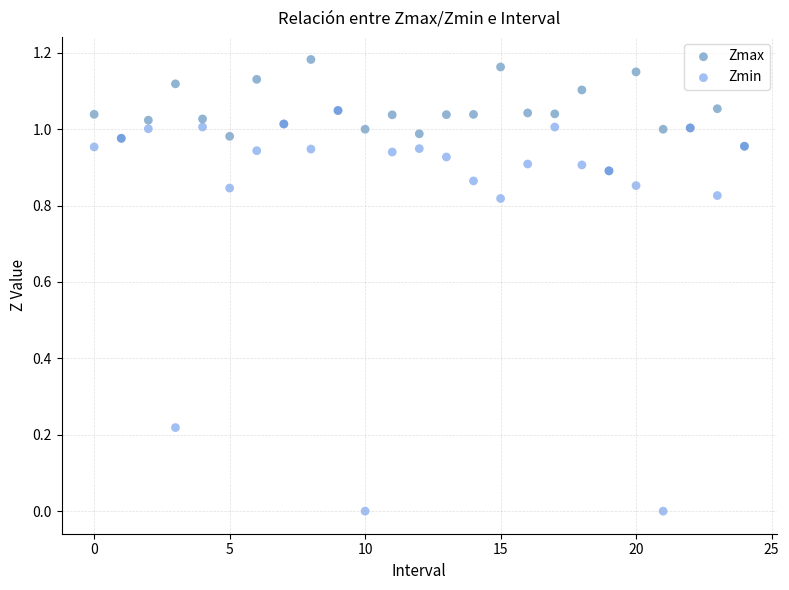

Which series contains the lowest Y value?

Zmin